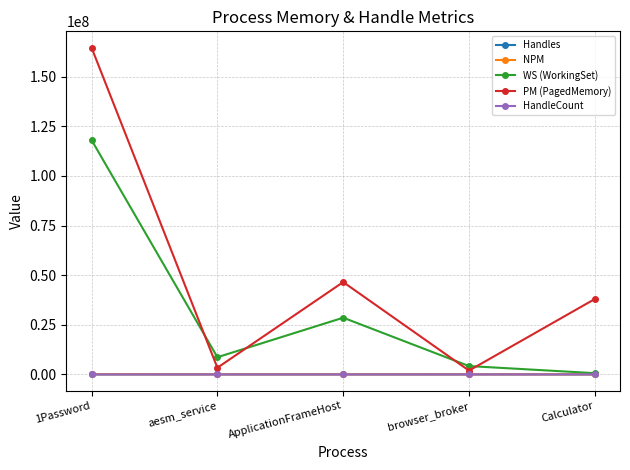

Reading left to right, list all the values displayed in this chart.

Handles: 1Password=944	aesm_service=192	ApplicationFrameHost=576	browser_broker=135	Calculator=599
NPM: 1Password=66392	aesm_service=14656	ApplicationFrameHost=34264	browser_broker=8832	Calculator=30480
WS (WorkingSet): 1Password=118108160	aesm_service=8663040	ApplicationFrameHost=28581888	browser_broker=4202496	Calculator=626688
PM (PagedMemory): 1Password=164675584	aesm_service=3366912	ApplicationFrameHost=46530560	browser_broker=1929216	Calculator=38006784
HandleCount: 1Password=944	aesm_service=192	ApplicationFrameHost=576	browser_broker=135	Calculator=599